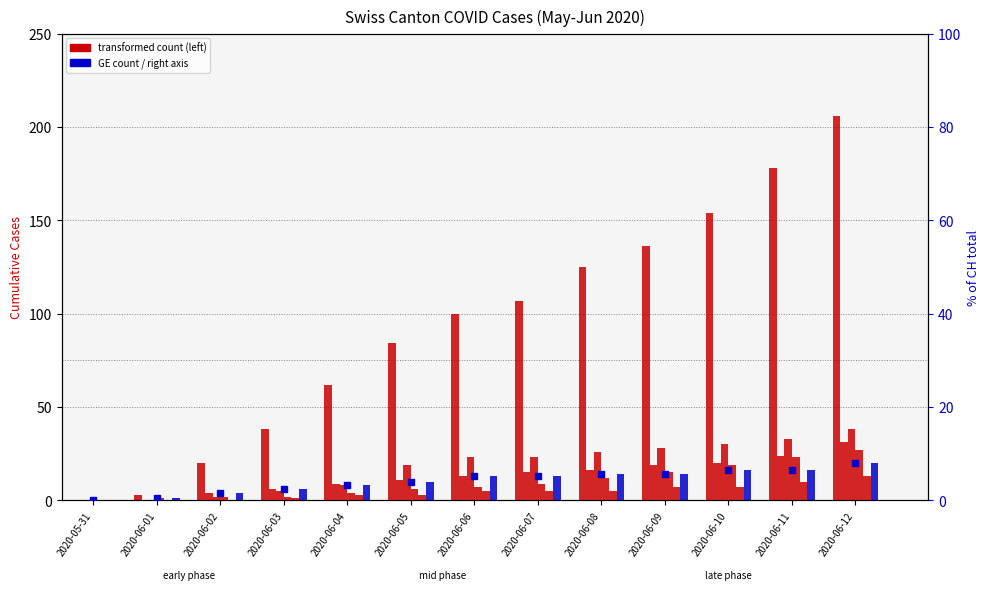

The value of ZH at 2020-06-05 is 19. True or false?

True